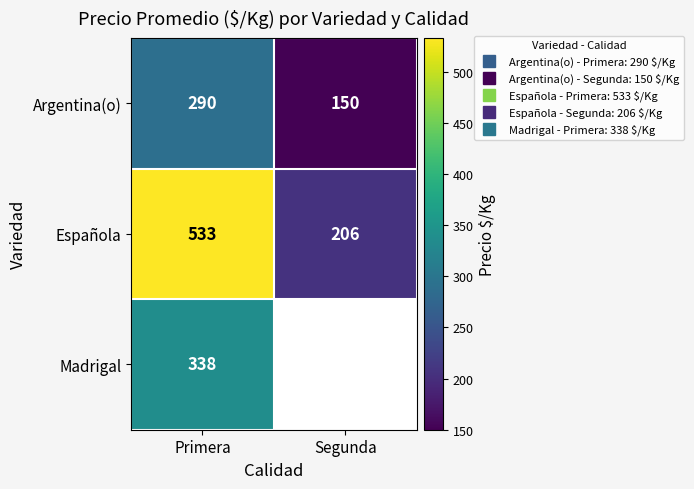

At which category is the sum across all series the highest?

Primera